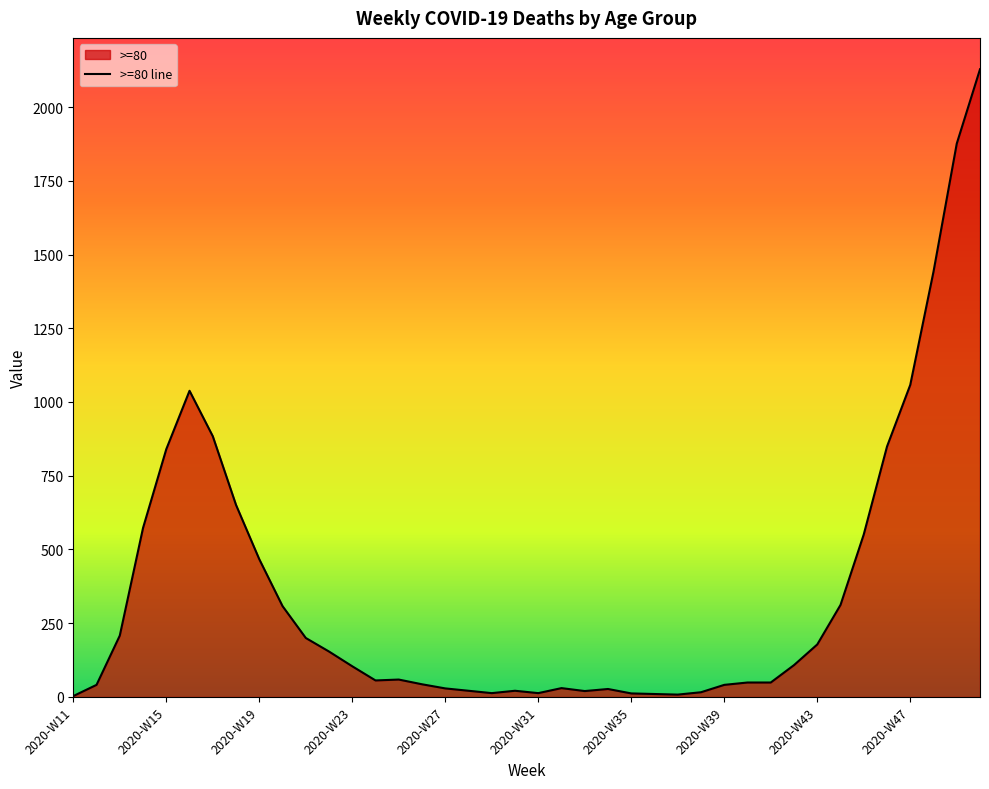

Does the chart have visible grid lines?

No